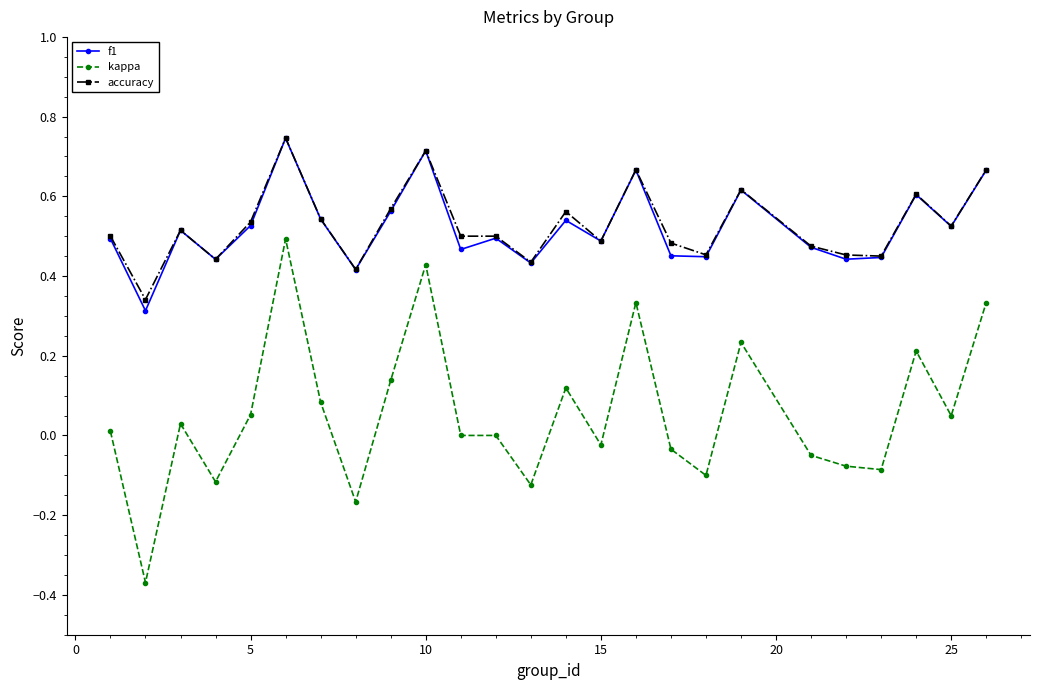

How many series are shown in this chart?

3